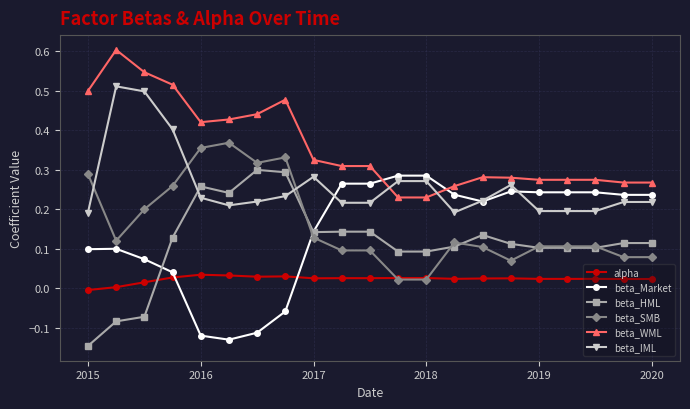

At how many categories does at least one series exceed 0?

21